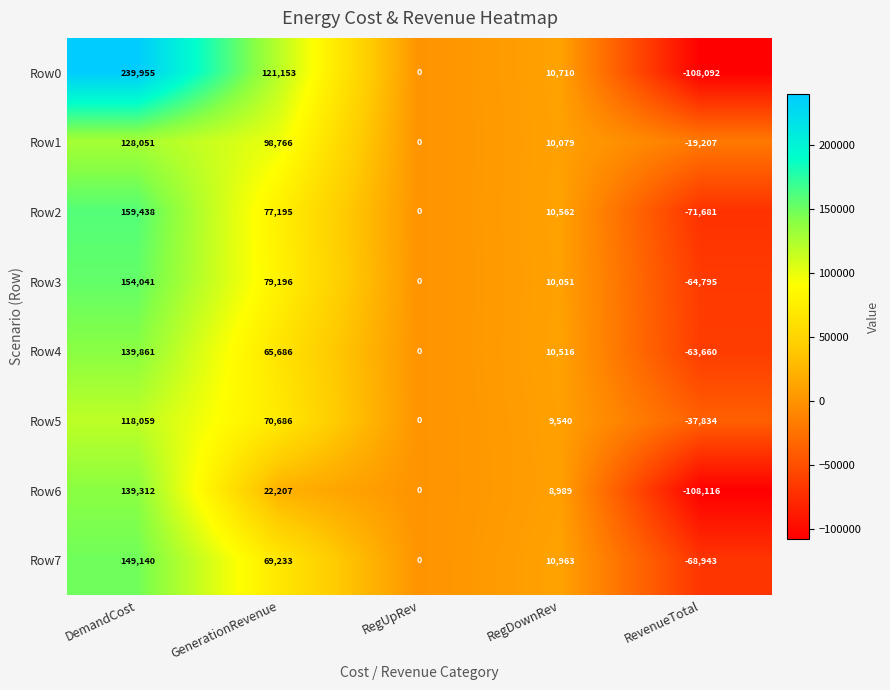

What is the maximum value shown in the chart?

239955